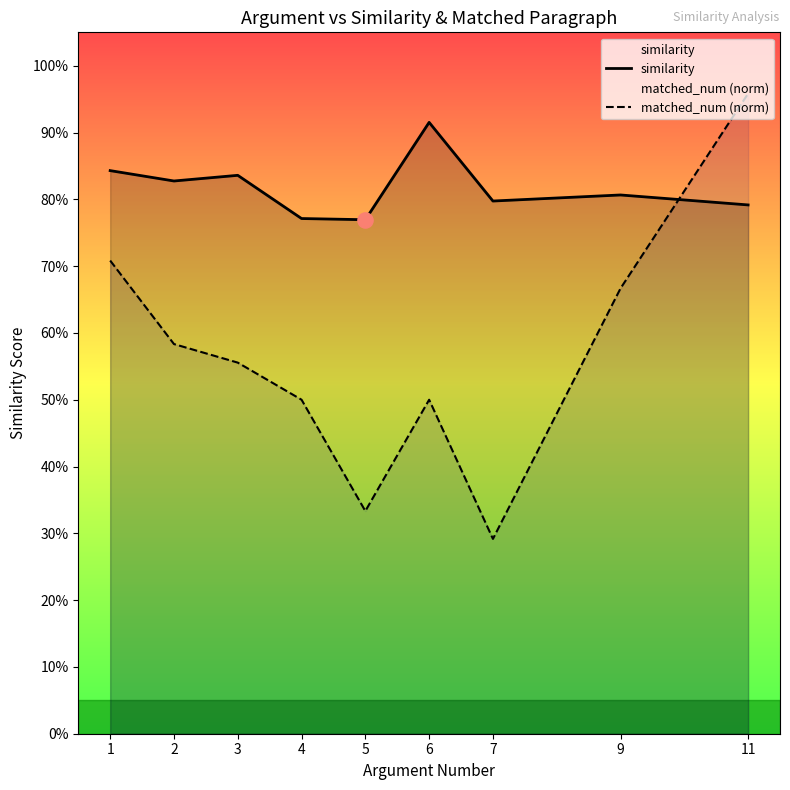

Which series contains the lowest Y value?

matched_num (norm)